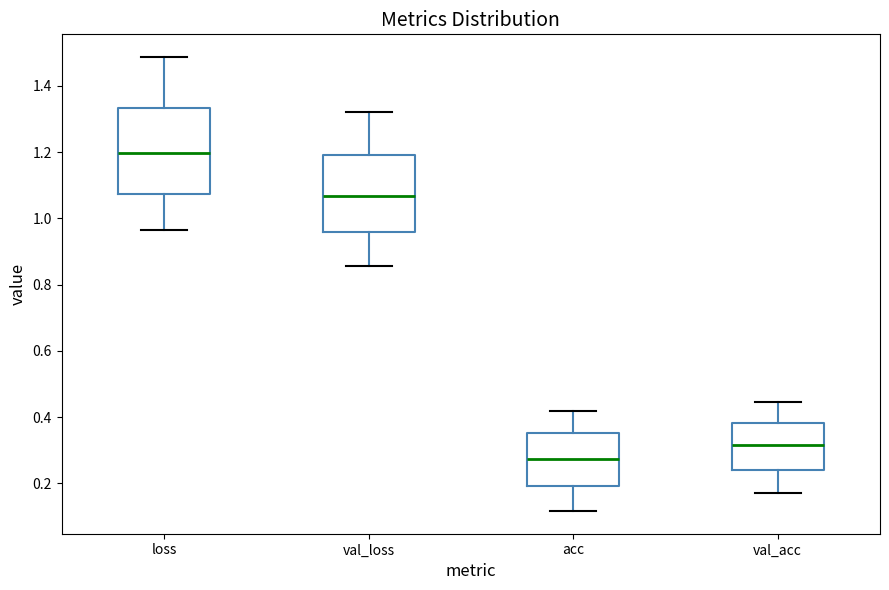

Which box is the tallest, from its lower edge to its upper edge?

loss